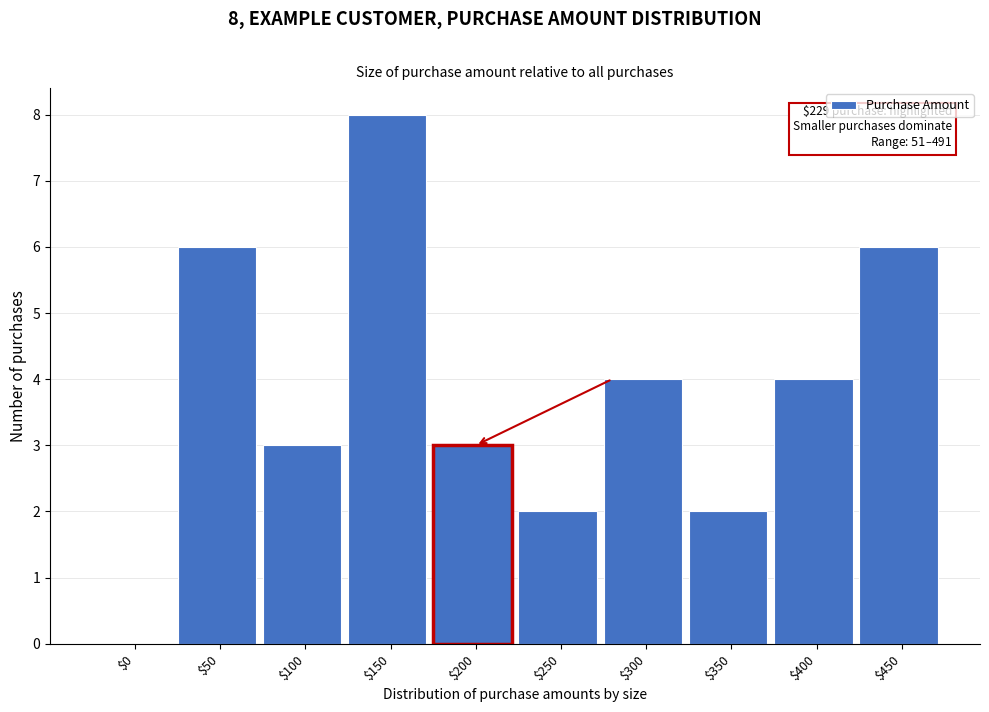

The chart shows a value of 4 at $300. True or false?

True